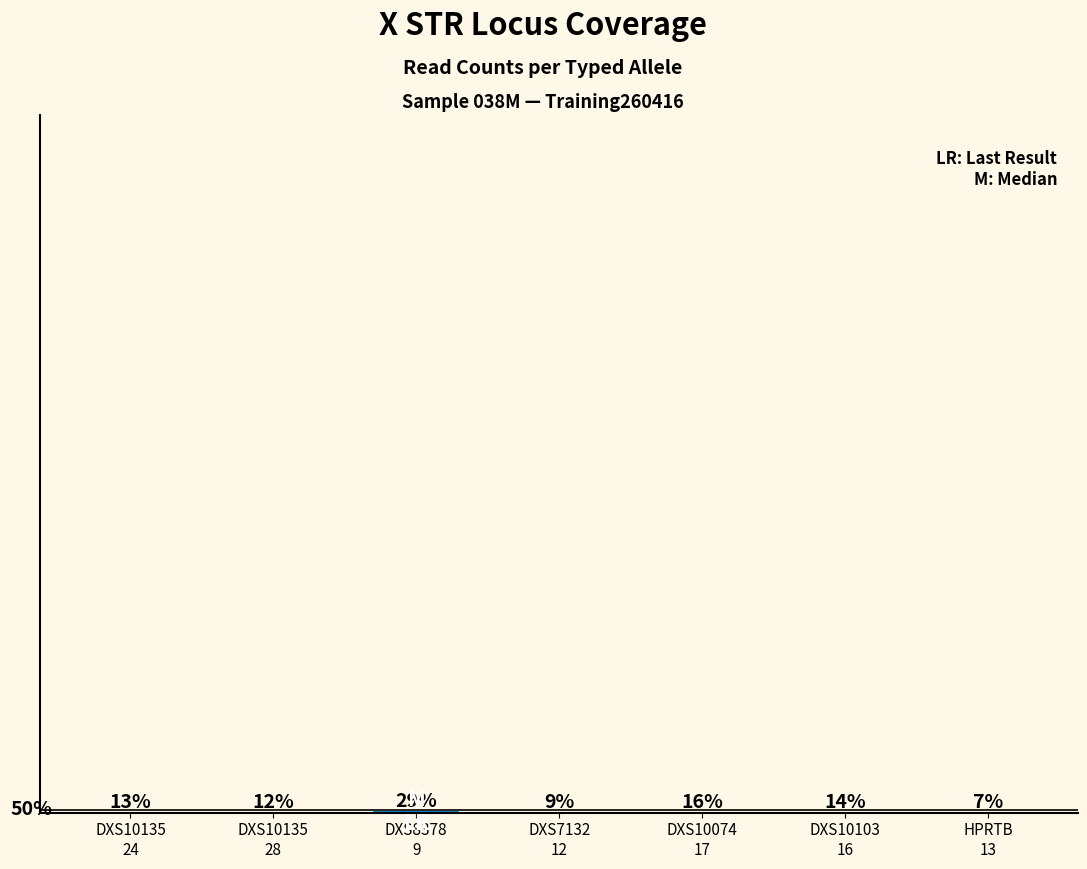

Is it true that the value at DXS10135
28 is 12.1?

True